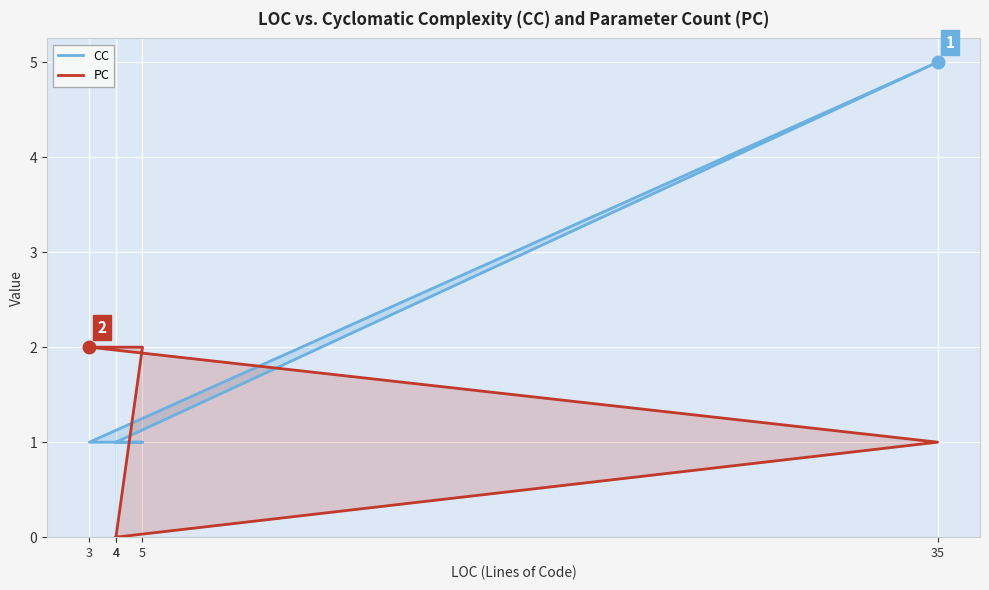

Which series has the widest spread of values?

CC